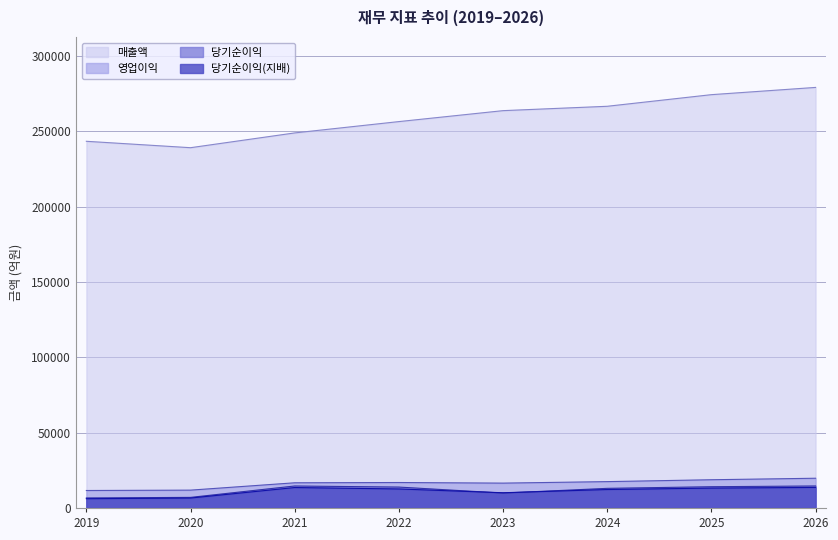

What is the average value of the 영업이익 series?

16190